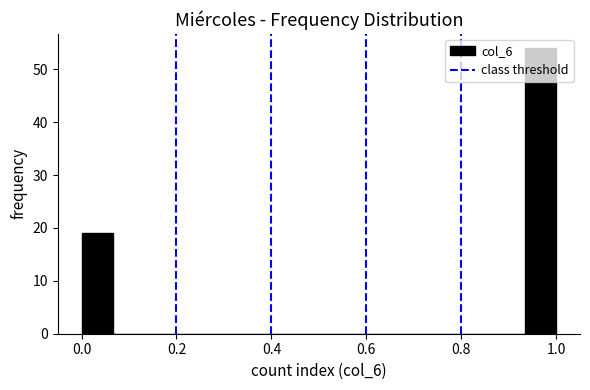

Around what value on the x-axis is the tallest bar? Give the approximate position of its centre, as read against the axis.

0.96